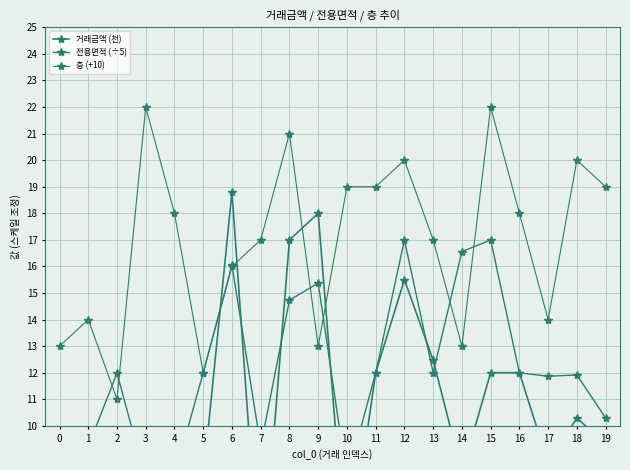

Is it true that 층 (+10) equals 8.0 at 16?

False